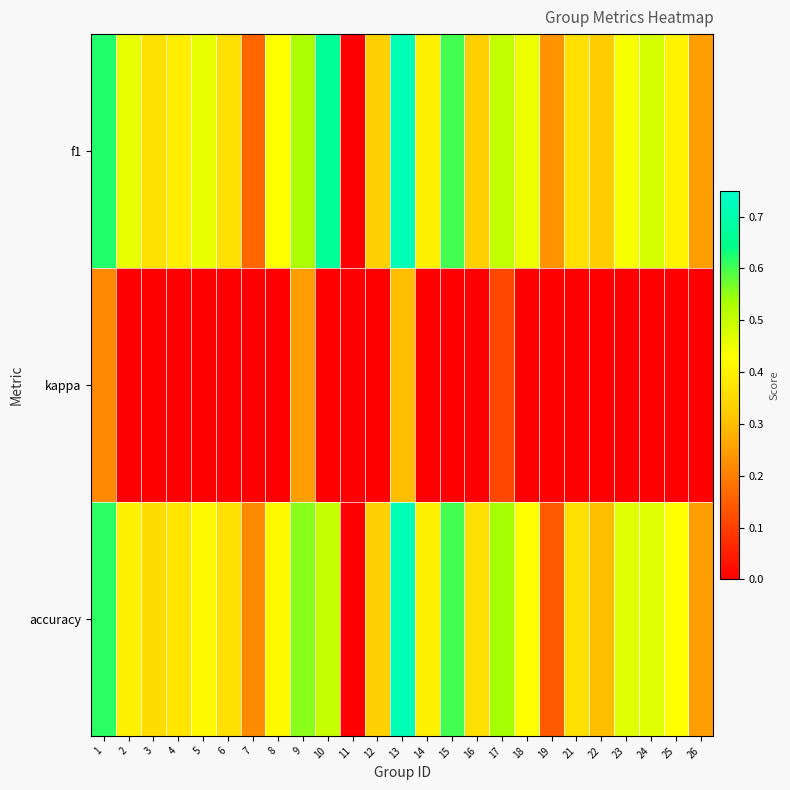

How many categories are shown in the chart?

25